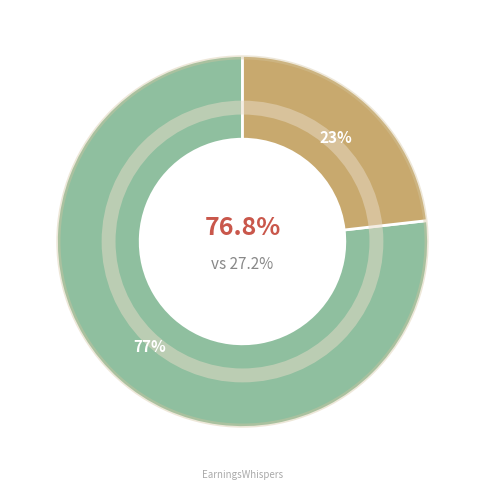

How many segments does this pie chart have?

2